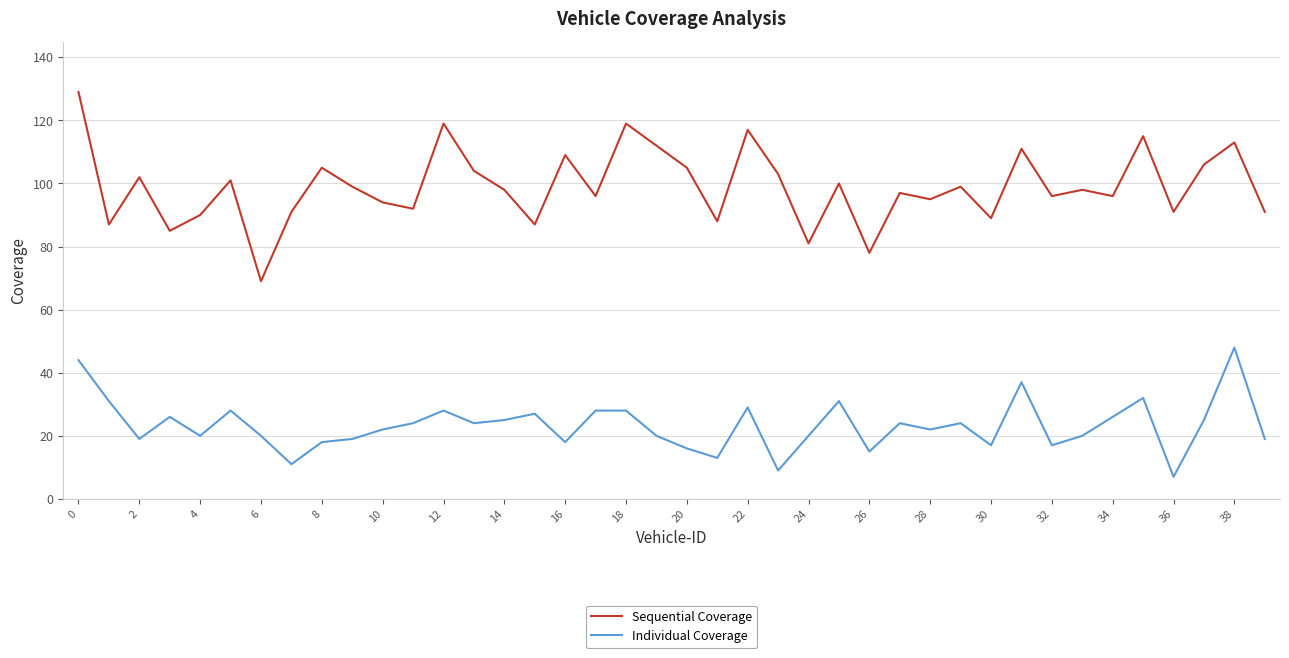

Which series has the largest range (max minus min)?

Sequential Coverage